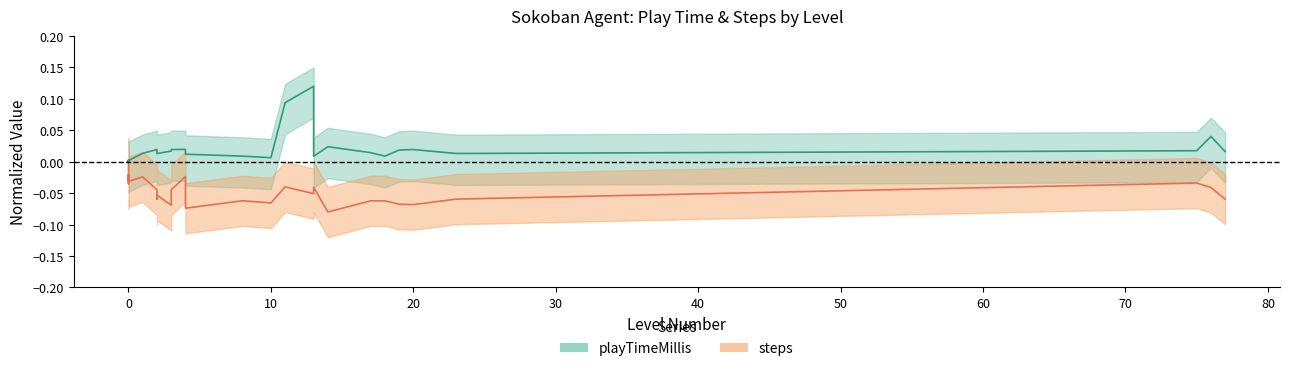

What are all the series names shown in the legend?

playTimeMillis, steps